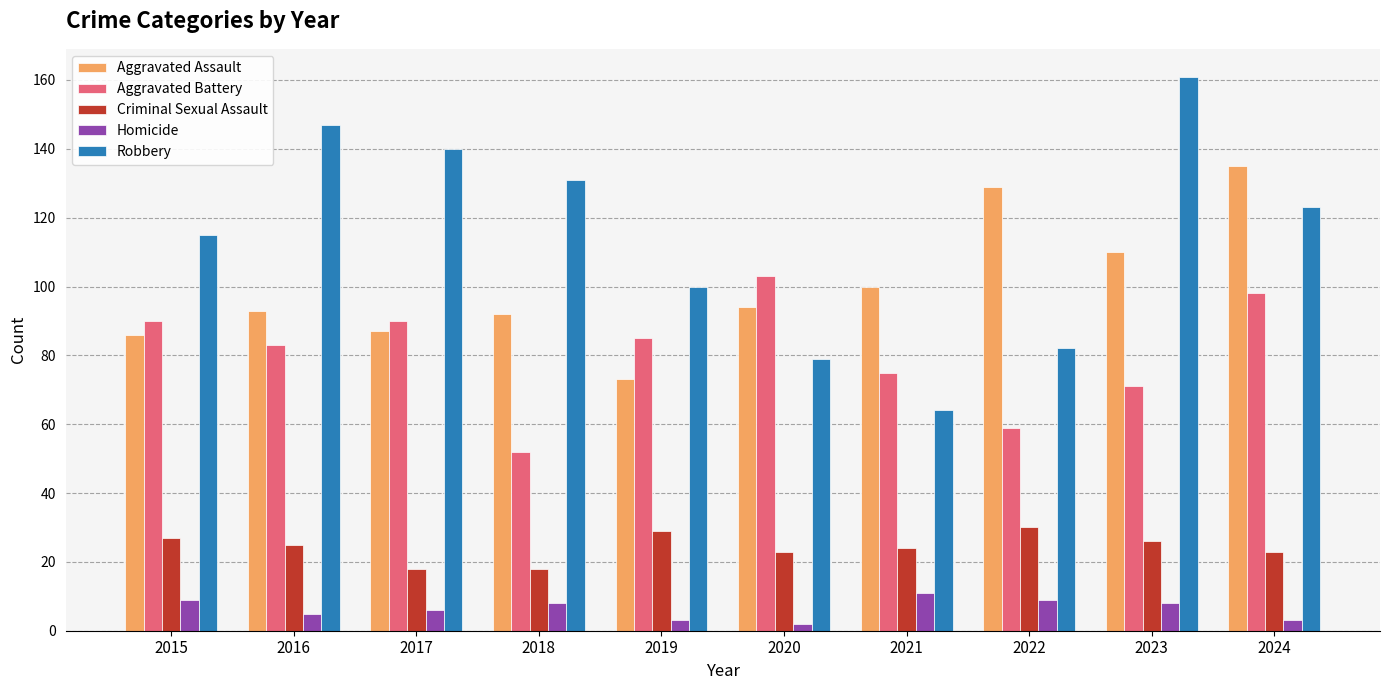

What is the difference between the highest and lowest values at 2016?

142